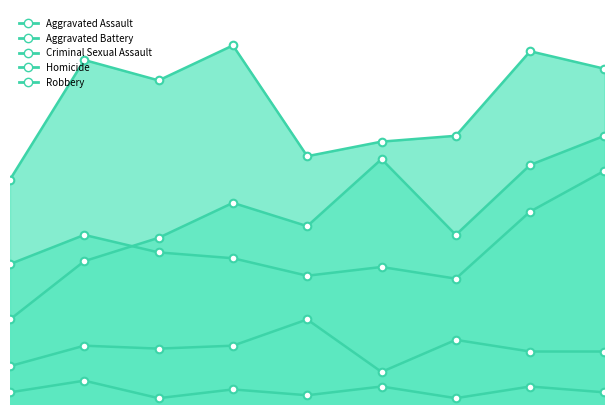

Is the value of Robbery at 5 greater than the value of Criminal Sexual Assault at 8?

Yes